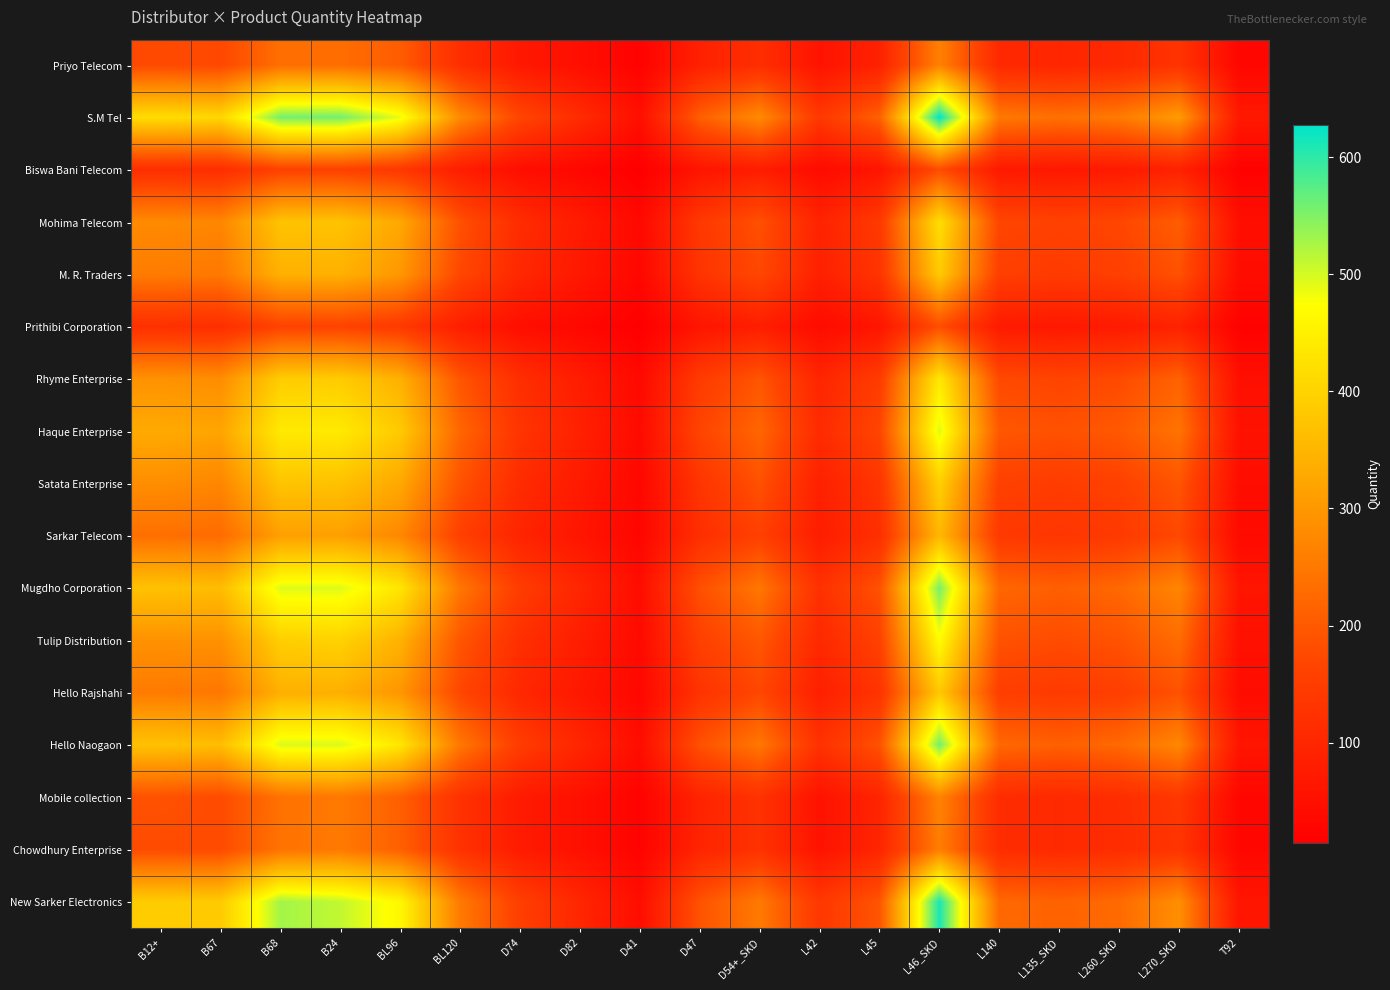

Reading left to right, what are all the values shown in this chart?

Priyo Telecom: B12+=175	B67=172	B68=234	B24=233	BL96=205	BL120=117	D74=69	D82=47	D41=21	D47=88	D54+_SKD=117	L42=58	L45=89	L46_SKD=263	L140=105	L135_SKD=99	L260_SKD=106	L270_SKD=129	T92=30
S.M Tel: B12+=417	B67=407	B68=557	B24=558	BL96=488	BL120=279	D74=167	D82=112	D41=49	D47=209	D54+_SKD=279	L42=139	L45=212	L46_SKD=628	L140=251	L135_SKD=237	L260_SKD=253	L270_SKD=307	T92=70
Biswa Bani Telecom: B12+=118	B67=116	B68=159	B24=159	BL96=139	BL120=79	D74=47	D82=31	D41=14	D47=60	D54+_SKD=79	L42=40	L45=61	L46_SKD=178	L140=71	L135_SKD=68	L260_SKD=72	L270_SKD=88	T92=20
Mohima Telecom: B12+=279	B67=272	B68=373	B24=372	BL96=326	BL120=186	D74=113	D82=75	D41=34	D47=140	D54+_SKD=186	L42=93	L45=142	L46_SKD=419	L140=168	L135_SKD=159	L260_SKD=169	L270_SKD=206	T92=47
M. R. Traders: B12+=256	B67=250	B68=342	B24=342	BL96=299	BL120=171	D74=102	D82=69	D41=31	D47=129	D54+_SKD=171	L42=86	L45=130	L46_SKD=385	L140=155	L135_SKD=145	L260_SKD=155	L270_SKD=188	T92=43
Prithibi Corporation: B12+=121	B67=118	B68=162	B24=162	BL96=142	BL120=81	D74=48	D82=32	D41=14	D47=61	D54+_SKD=81	L42=41	L45=62	L46_SKD=181	L140=73	L135_SKD=69	L260_SKD=74	L270_SKD=90	T92=20
Rhyme Enterprise: B12+=291	B67=283	B68=389	B24=387	BL96=340	BL120=194	D74=117	D82=78	D41=35	D47=146	D54+_SKD=194	L42=97	L45=148	L46_SKD=436	L140=175	L135_SKD=165	L260_SKD=176	L270_SKD=214	T92=49
Haque Enterprise: B12+=330	B67=321	B68=439	B24=439	BL96=384	BL120=220	D74=131	D82=88	D41=39	D47=165	D54+_SKD=220	L42=110	L45=167	L46_SKD=495	L140=197	L135_SKD=187	L260_SKD=199	L270_SKD=242	T92=55
Satata Enterprise: B12+=285	B67=272	B68=375	B24=369	BL96=327	BL120=190	D74=111	D82=73	D41=31	D47=132	D54+_SKD=187	L42=88	L45=133	L46_SKD=395	L140=158	L135_SKD=149	L260_SKD=158	L270_SKD=193	T92=44
Sarkar Telecom: B12+=235	B67=229	B68=313	B24=313	BL96=274	BL120=157	D74=94	D82=63	D41=28	D47=118	D54+_SKD=157	L42=79	L45=119	L46_SKD=353	L140=142	L135_SKD=133	L260_SKD=142	L270_SKD=173	T92=39
Mugdho Corporation: B12+=370	B67=361	B68=494	B24=494	BL96=432	BL120=247	D74=148	D82=98	D41=44	D47=185	D54+_SKD=247	L42=123	L45=188	L46_SKD=556	L140=222	L135_SKD=209	L260_SKD=224	L270_SKD=271	T92=62
Tulip Distribution: B12+=291	B67=290	B68=393	B24=399	BL96=344	BL120=195	D74=120	D82=81	D41=37	D47=157	D54+_SKD=197	L42=105	L45=159	L46_SKD=471	L140=189	L135_SKD=178	L260_SKD=190	L270_SKD=230	T92=52
Hello Rajshahi: B12+=254	B67=248	B68=340	B24=339	BL96=297	BL120=170	D74=102	D82=68	D41=31	D47=128	D54+_SKD=170	L42=85	L45=129	L46_SKD=382	L140=153	L135_SKD=144	L260_SKD=154	L270_SKD=187	T92=43
Hello Naogaon: B12+=371	B67=363	B68=496	B24=496	BL96=434	BL120=248	D74=149	D82=99	D41=44	D47=187	D54+_SKD=248	L42=125	L45=189	L46_SKD=559	L140=224	L135_SKD=211	L260_SKD=225	L270_SKD=274	T92=62
Mobile collection: B12+=188	B67=177	B68=240	B24=251	BL96=210	BL120=125	D74=75	D82=51	D41=22	D47=94	D54+_SKD=126	L42=56	L45=95	L46_SKD=267	L140=113	L135_SKD=107	L260_SKD=115	L270_SKD=139	T92=31
Chowdhury Enterprise: B12+=178	B67=177	B68=241	B24=252	BL96=211	BL120=126	D74=75	D82=51	D41=23	D47=95	D54+_SKD=126	L42=57	L45=97	L46_SKD=258	L140=113	L135_SKD=107	L260_SKD=114	L270_SKD=131	T92=31
New Sarker Electronics: B12+=388	B67=386	B68=529	B24=511	BL96=462	BL120=252	D74=154	D82=100	D41=45	D47=190	D54+_SKD=252	L42=138	L45=194	L46_SKD=612	L140=225	L135_SKD=215	L260_SKD=227	L270_SKD=285	T92=63